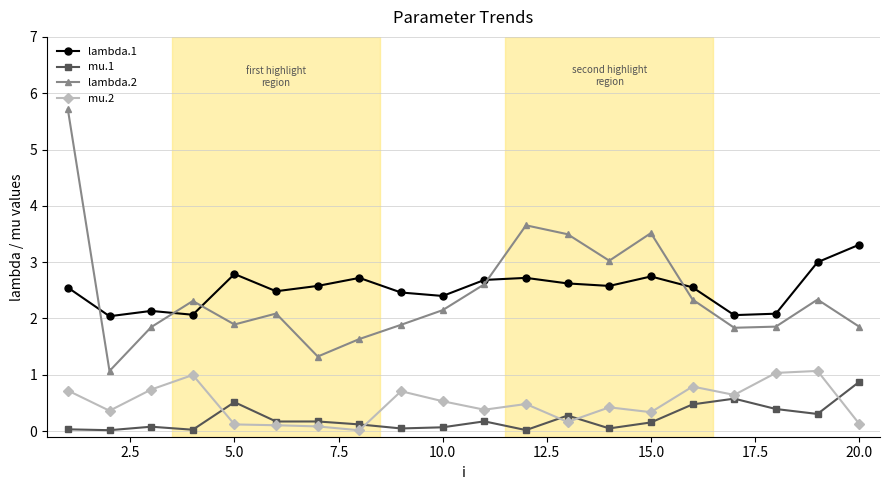

True or false: lambda.1 and mu.2 intersect in this chart.

False